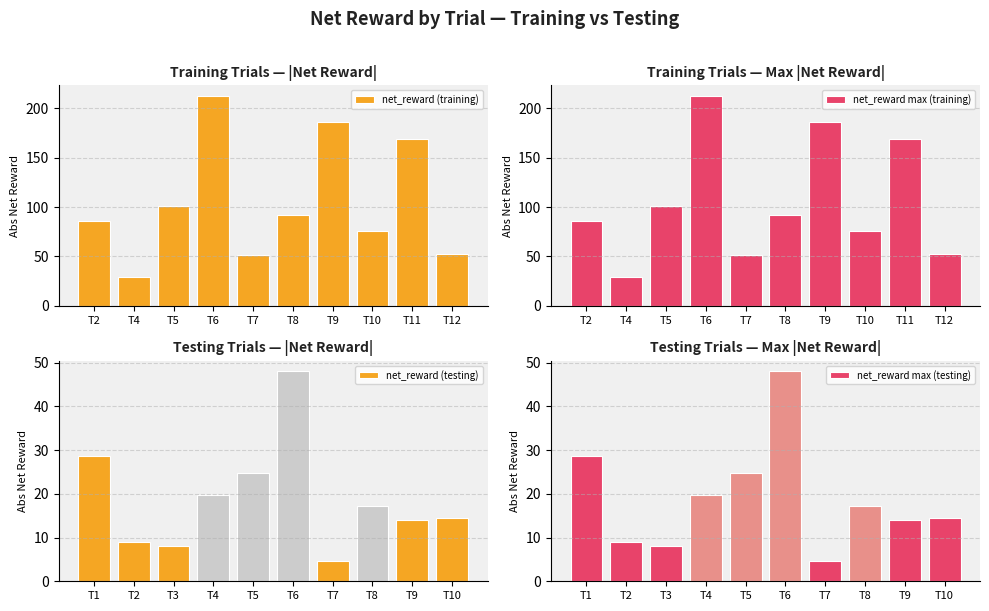

The value of net_reward max (training) at T12 is 24.7. True or false?

False